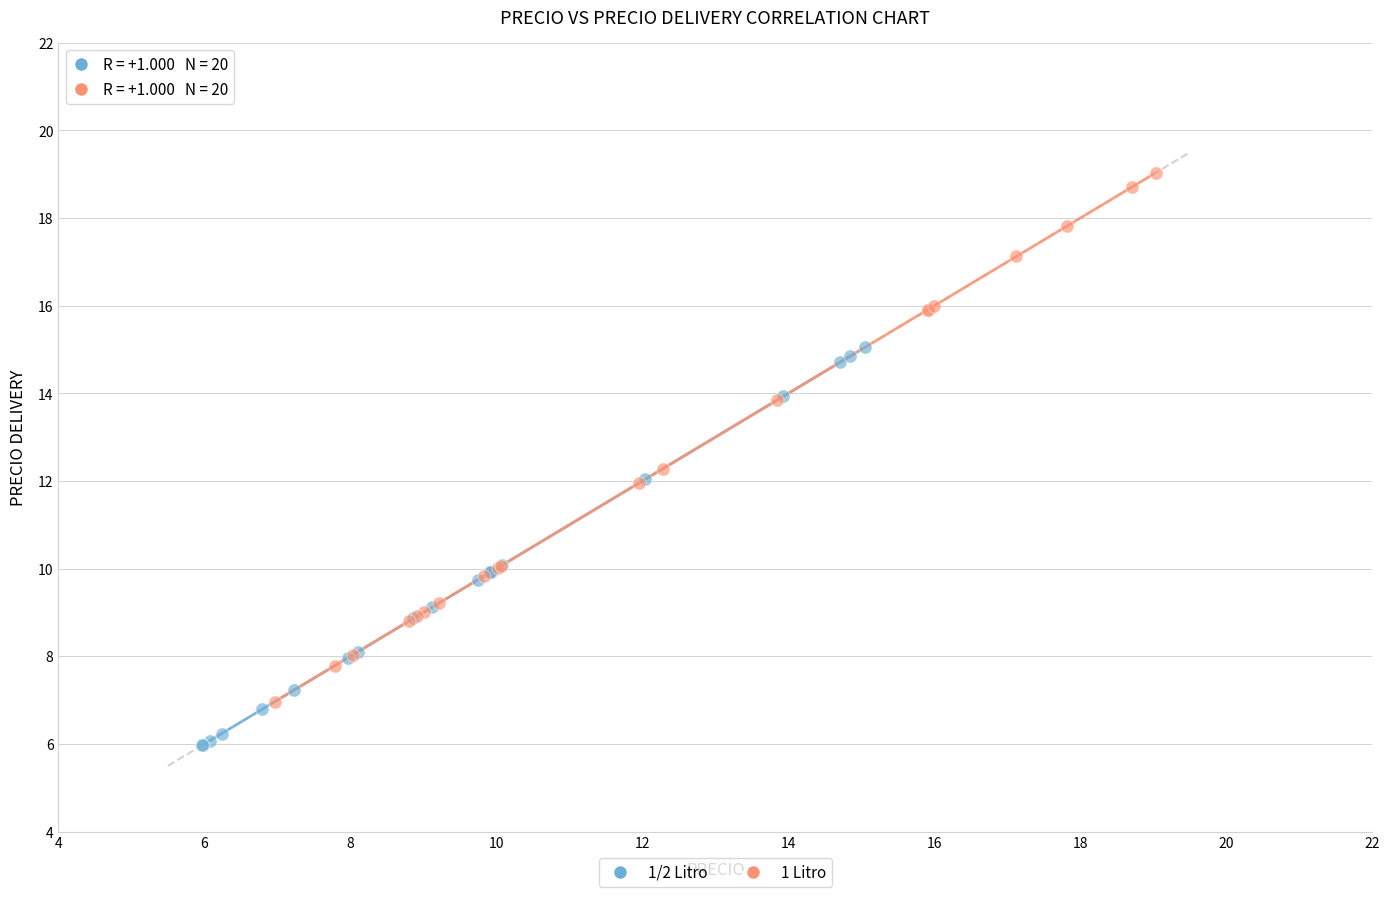

Which series has the widest spread of Y values?

1 Litro